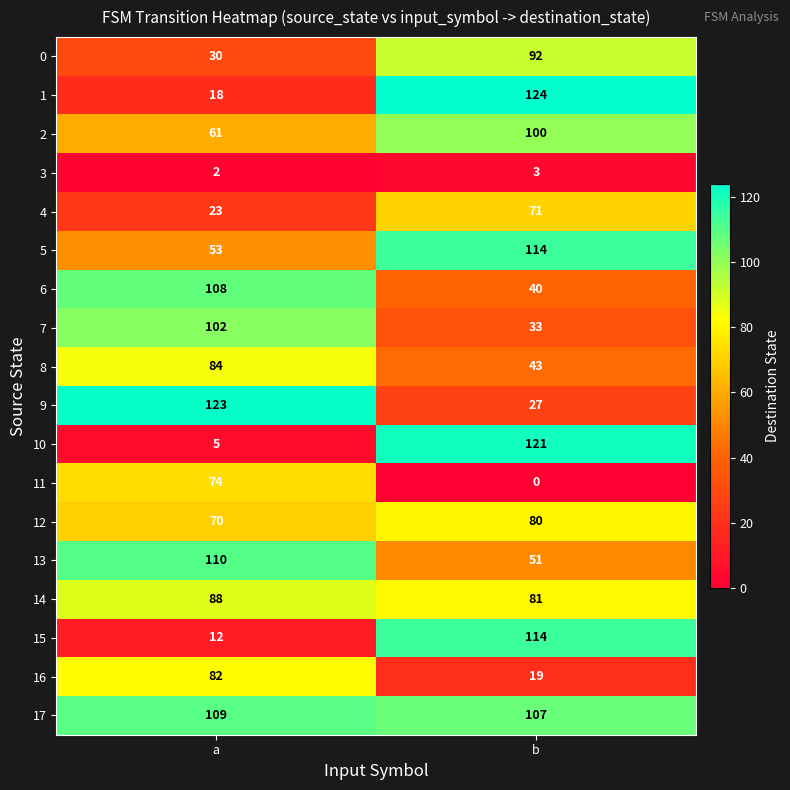

At which category is the sum across all series the highest?

b